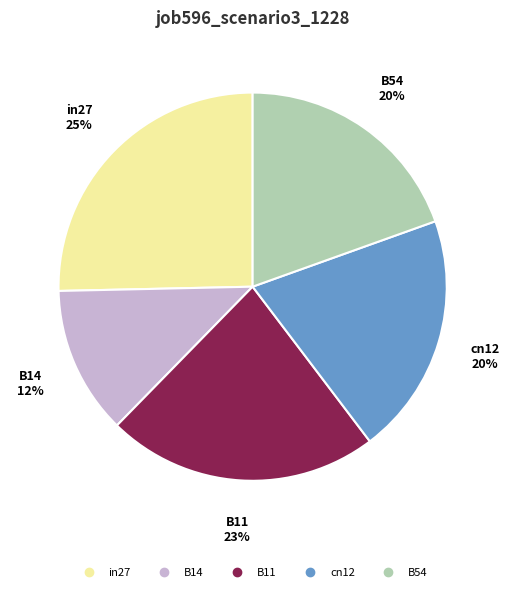

True or false: B11 accounts for 31% of the total.

False